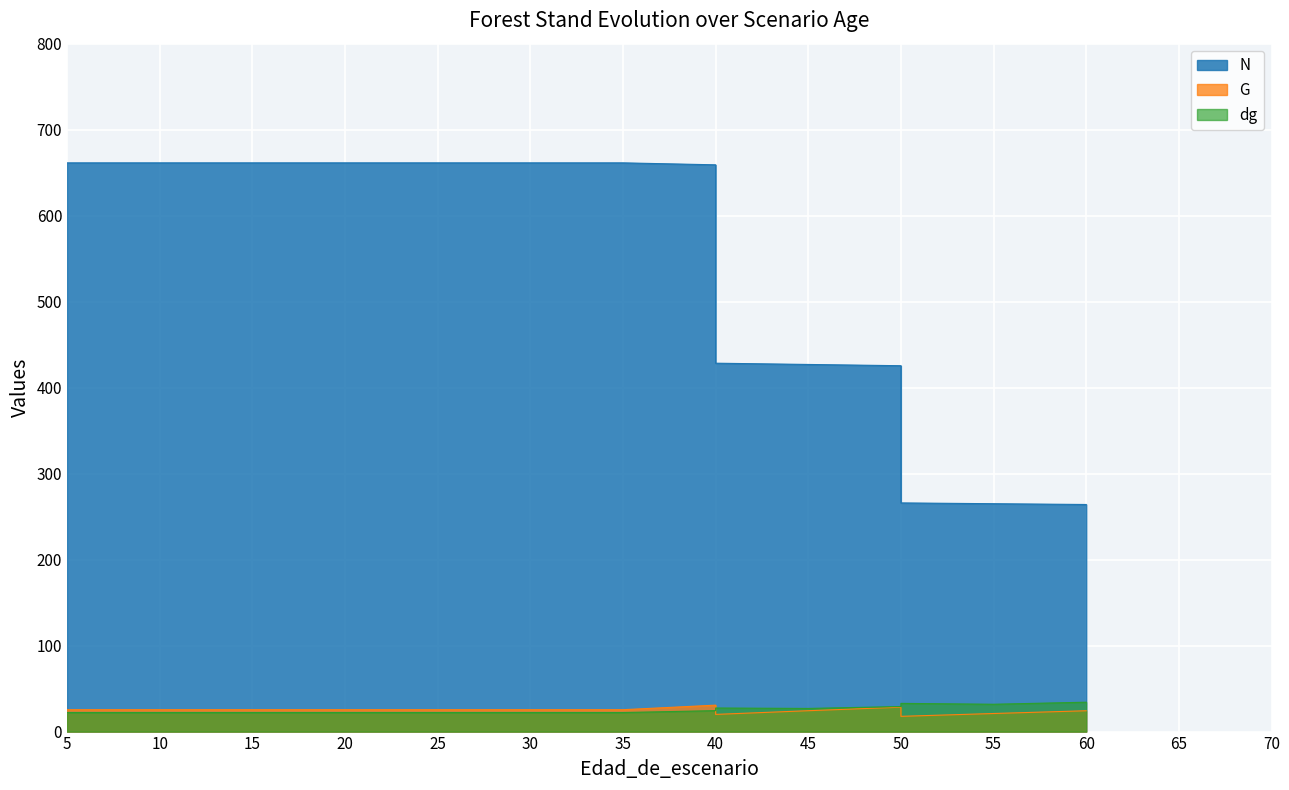

In dg, how many points are lower than both neighbors (excluding endpoints)?

2